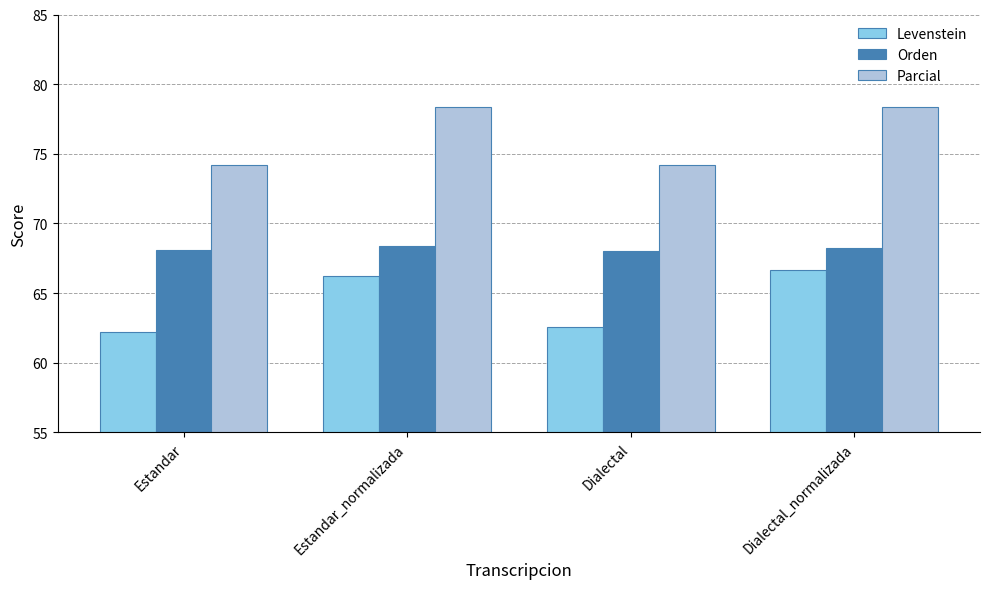

What is the difference between the Levenstein values at Dialectal and Dialectal_normalizada?

4.1